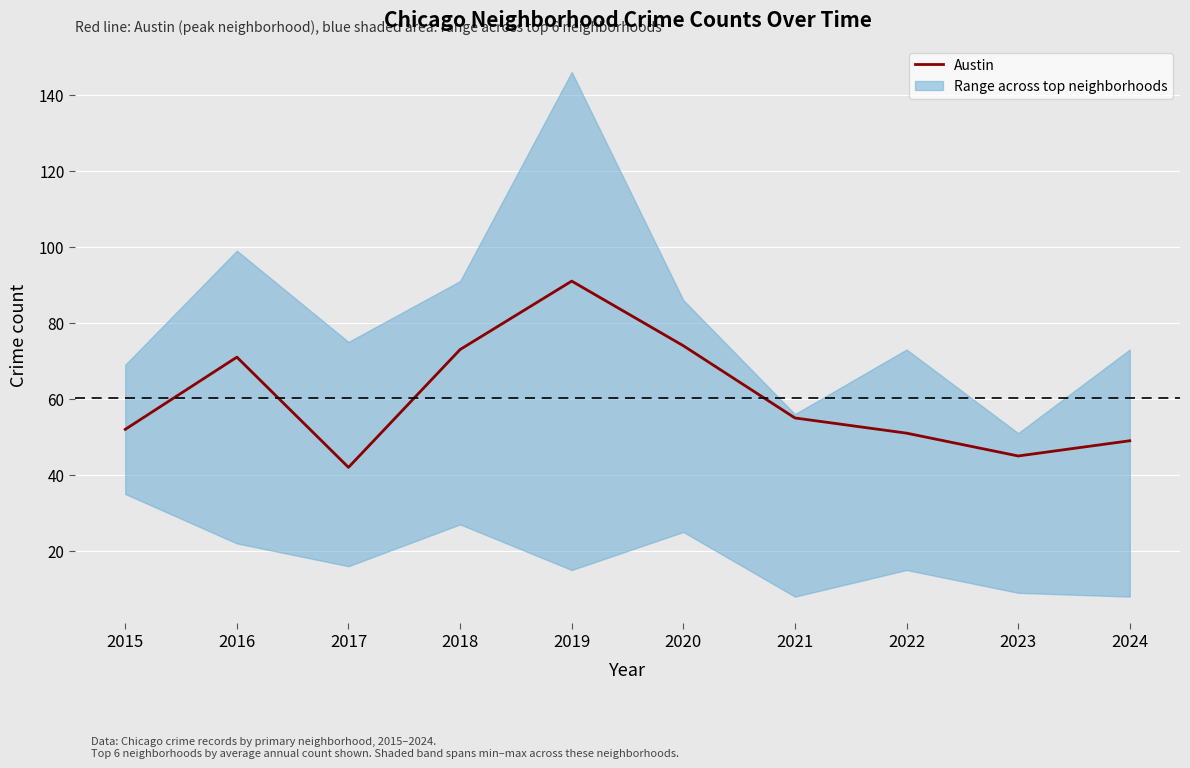

List the labels in order of value, largest first.

2019, 2020, 2018, 2016, 2021, 2015, 2022, 2024, 2023, 2017